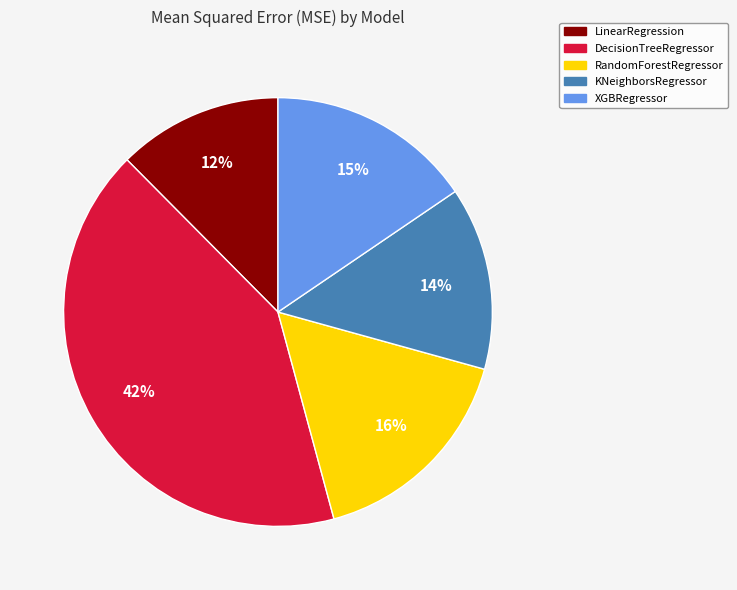

Is it true that KNeighborsRegressor is 14% of the pie?

True